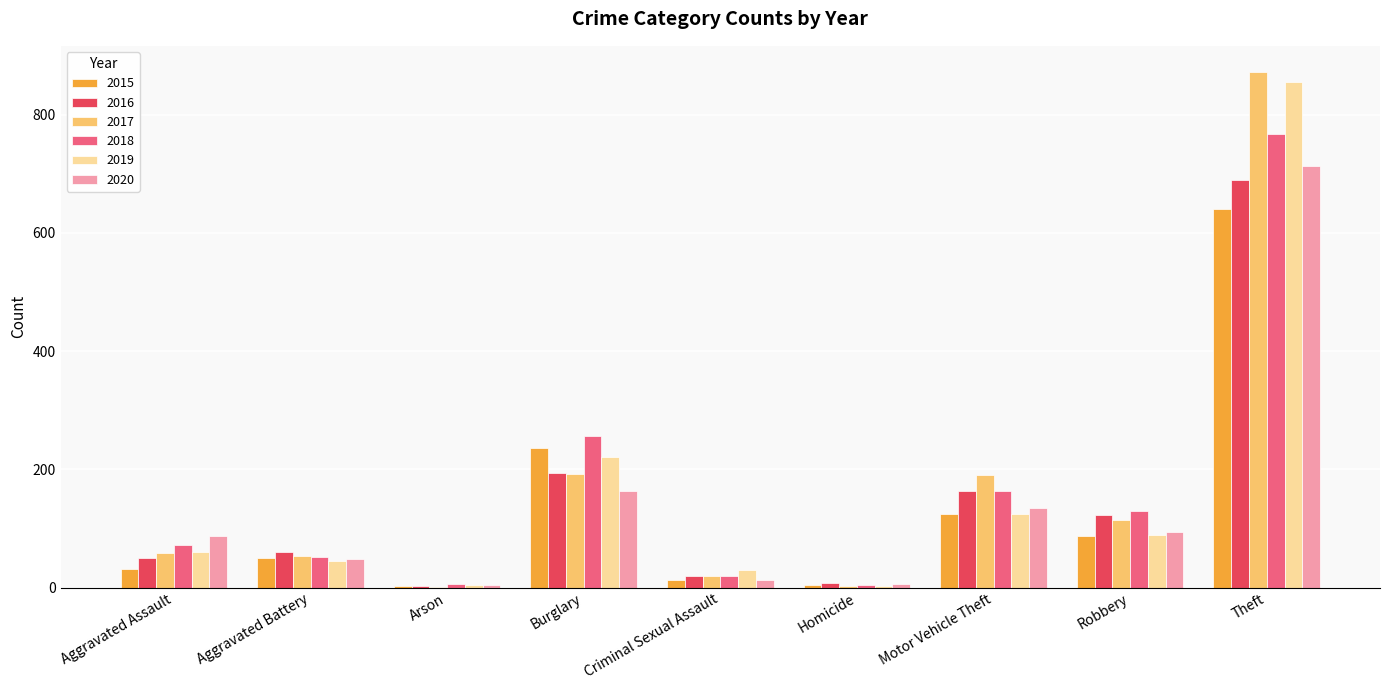

What value does the 2019 series have at Aggravated Assault?

61